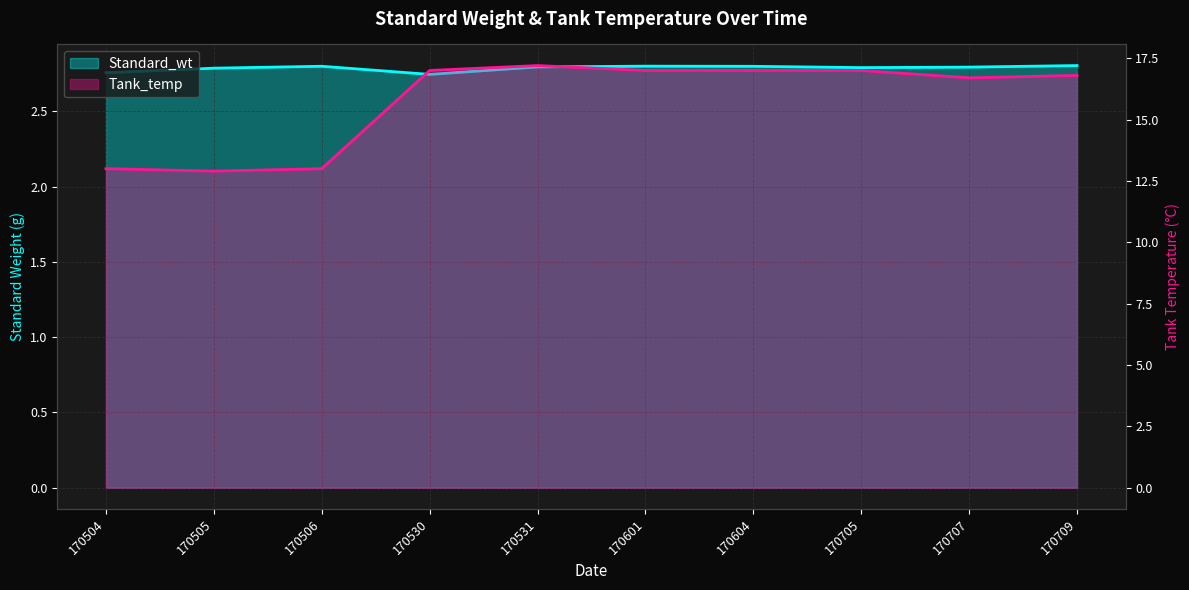

Which series changed the most between 170505 and 170530?

Tank_temp